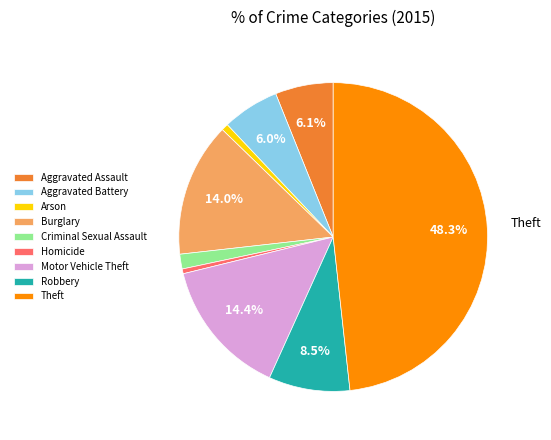

Between Homicide and Burglary, which is larger?

Burglary